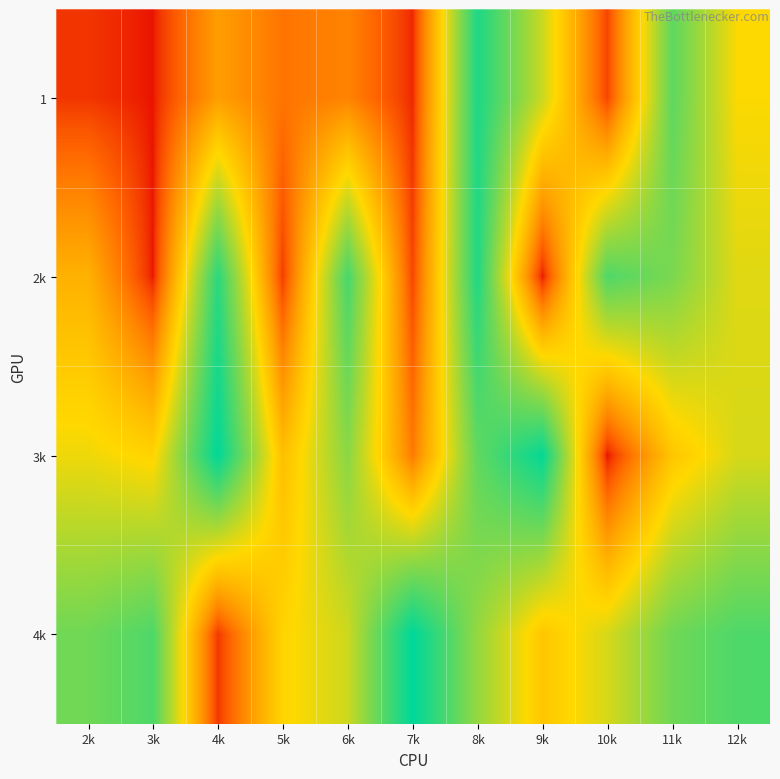

What is the difference between the highest and lowest values at 4k?

230328792